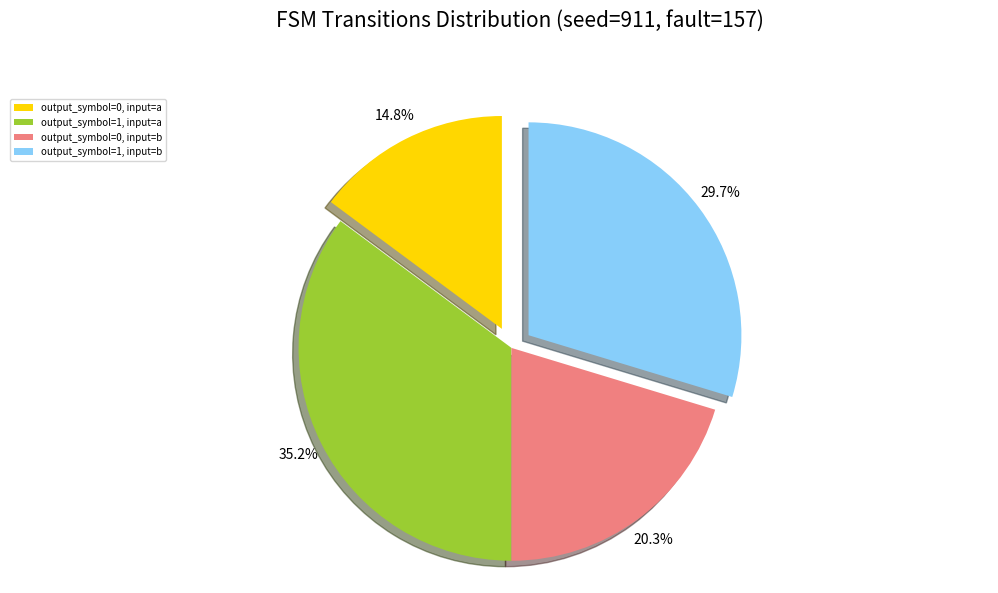

To the nearest percent, what is the difference between the largest and smallest slice percentages?

20%